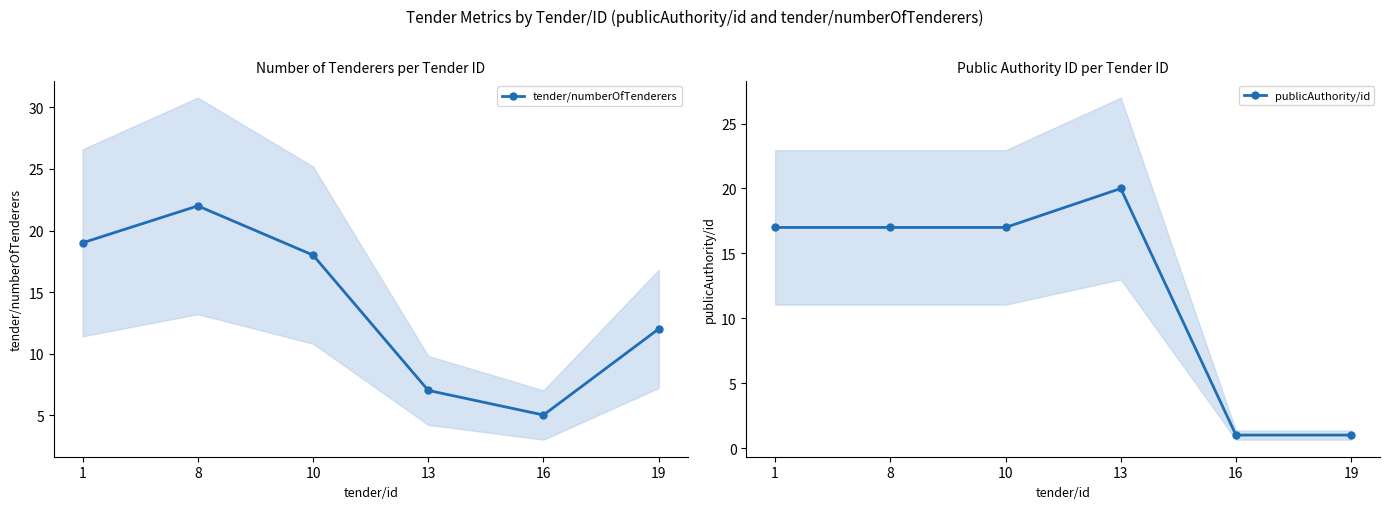

Between 13 and 19, which is larger?

19